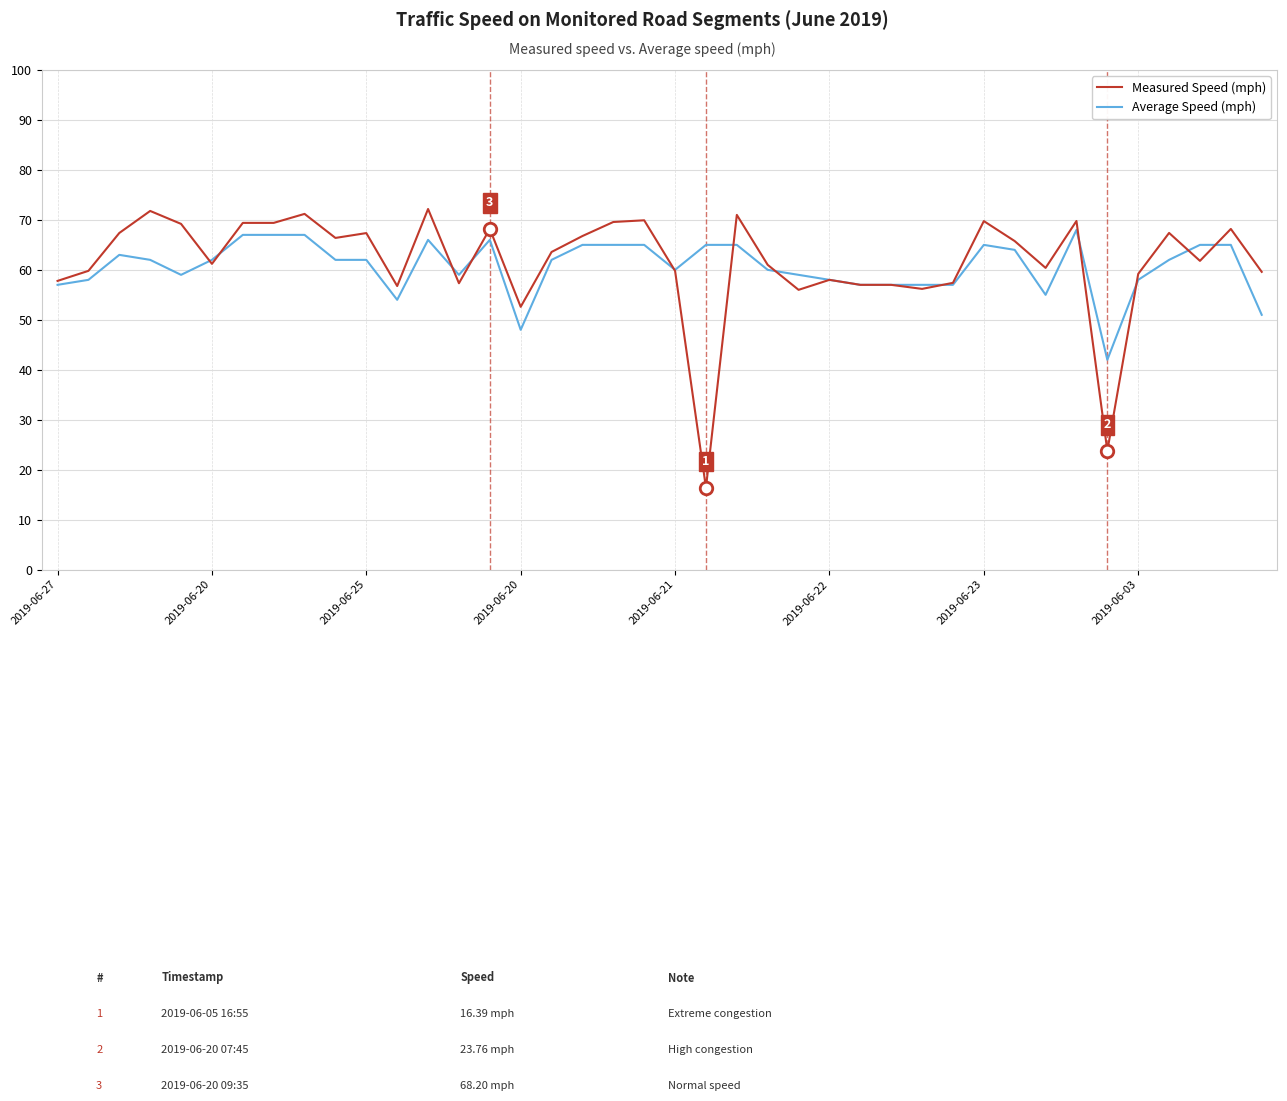

List the series in order of their peak value, highest first.

Measured Speed (mph), Average Speed (mph)